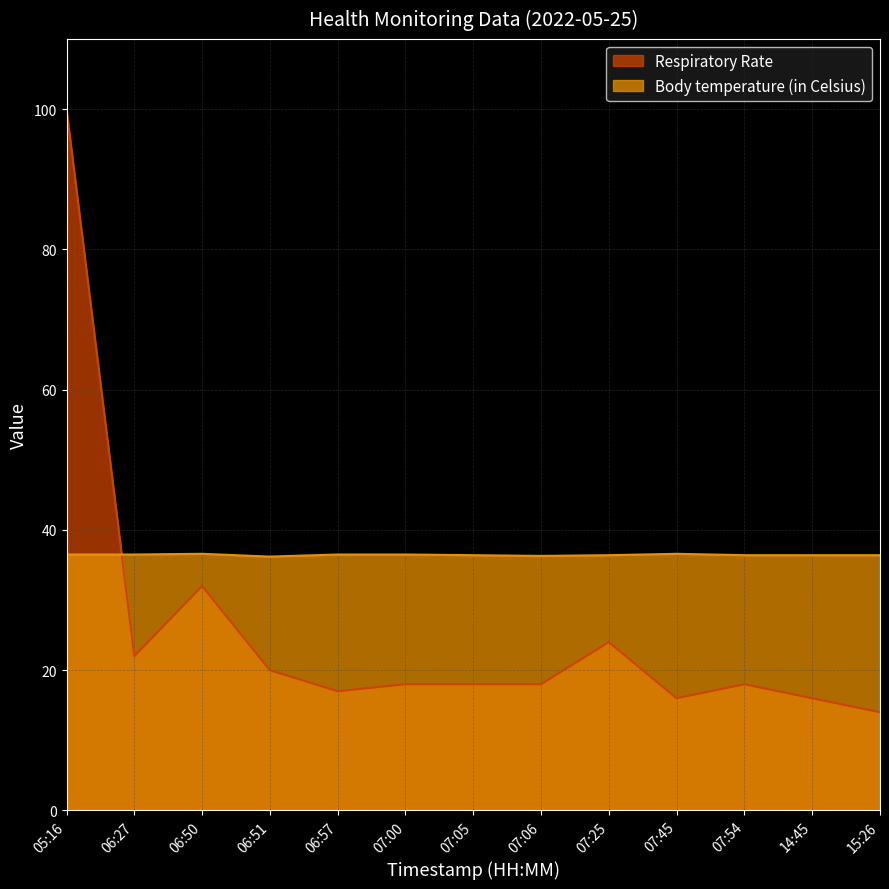

Reading left to right, extract all data points from this chart.

Respiratory Rate: 05:16=100.0	06:27=22.0	06:50=32.0	06:51=20.0	06:57=17.0	07:00=18.0	07:05=18.0	07:06=18.0	07:25=24.0	07:45=16.0	07:54=18.0	14:45=16.0	15:26=14.0
Body temperature (in Celsius): 05:16=36.5	06:27=36.5	06:50=36.6	06:51=36.2	06:57=36.5	07:00=36.5	07:05=36.4	07:06=36.3	07:25=36.4	07:45=36.6	07:54=36.4	14:45=36.4	15:26=36.4